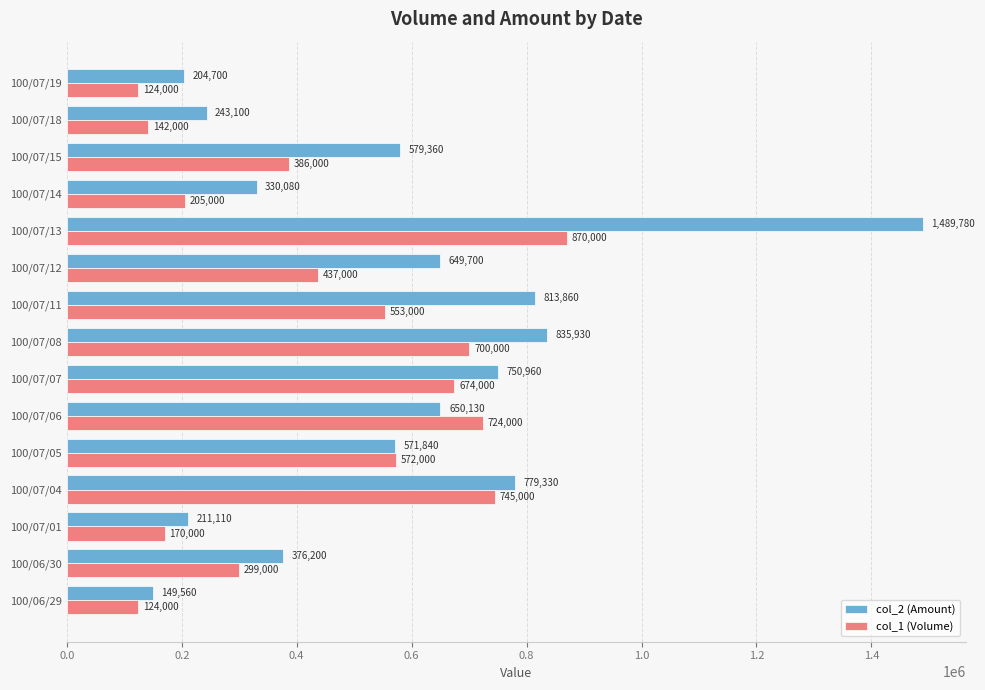

Is it true that col_2 (Amount) equals 571840 at 100/07/05?

True